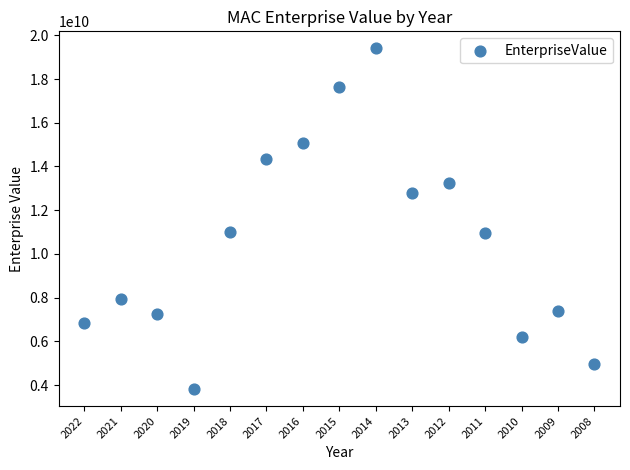

What is the range of Y values (max minus min)?

15582231548.4